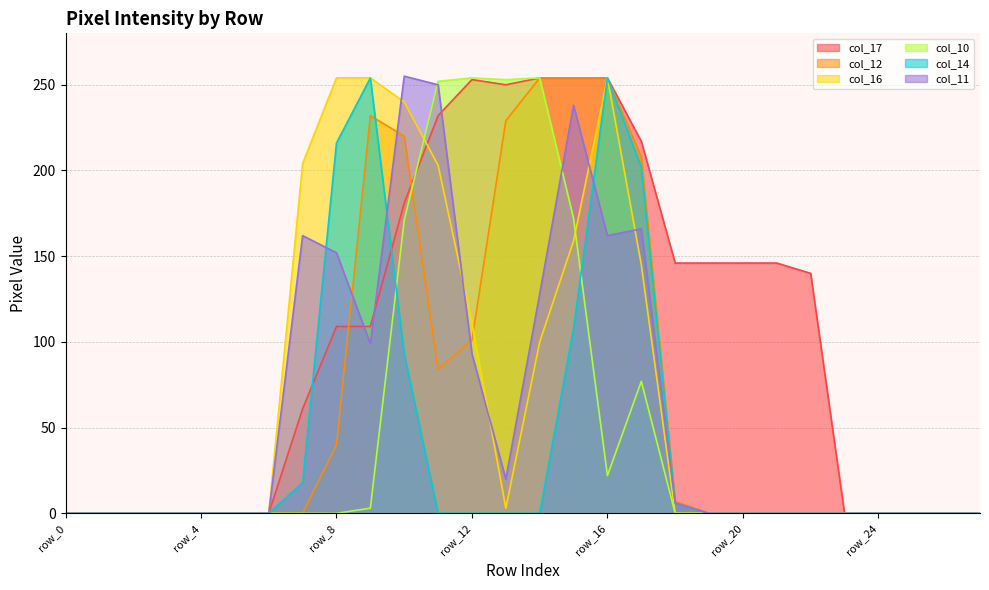

What is the greatest value displayed?

255